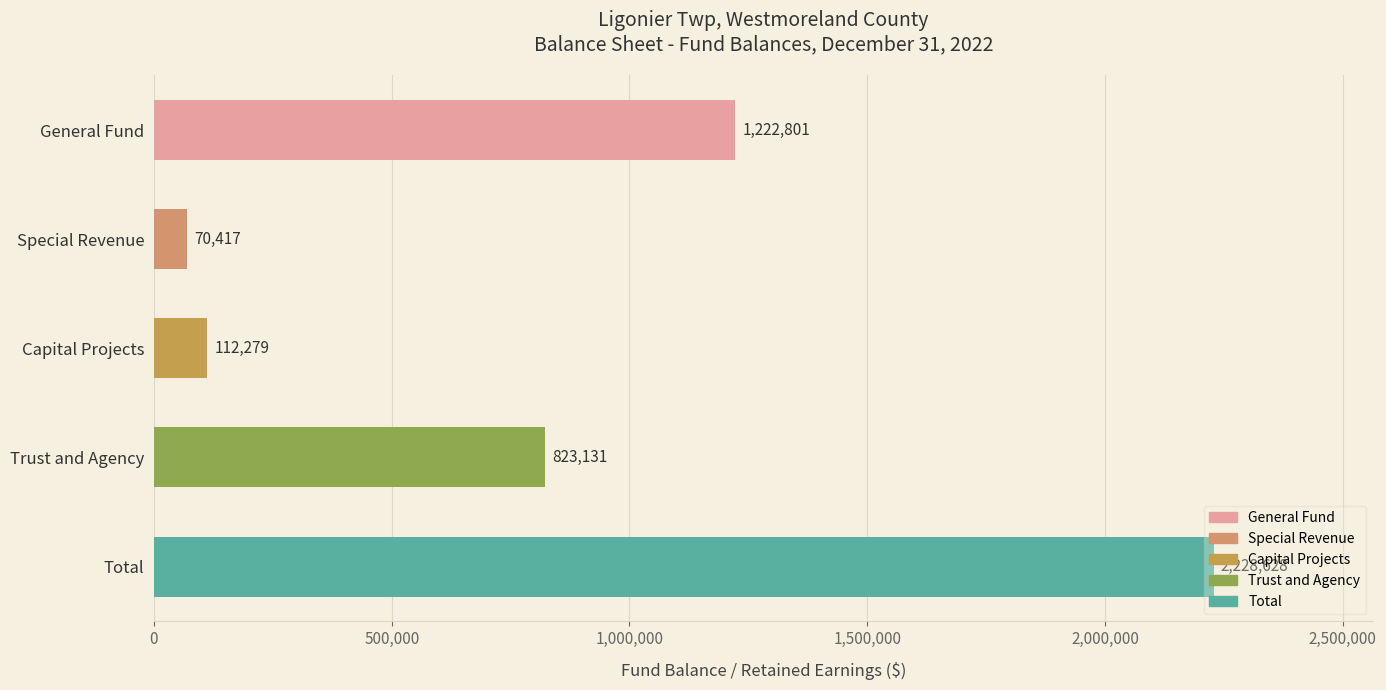

What is the difference between the second highest and second lowest values?

1110522